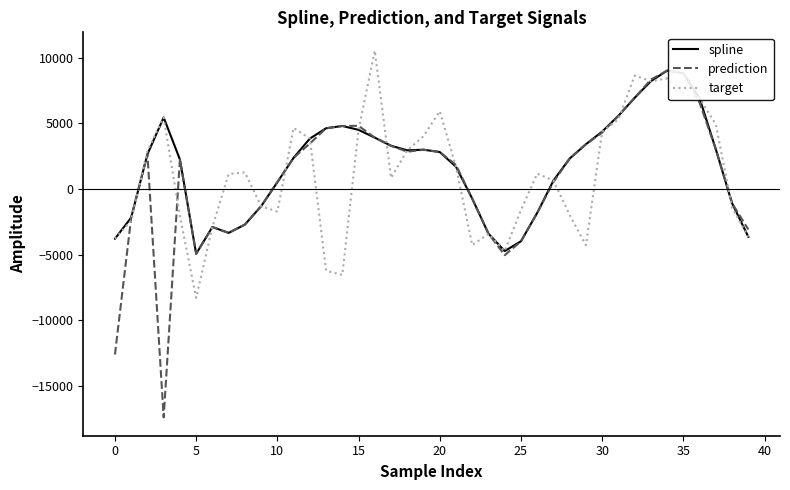

What is the maximum value shown in the chart?

10520.7